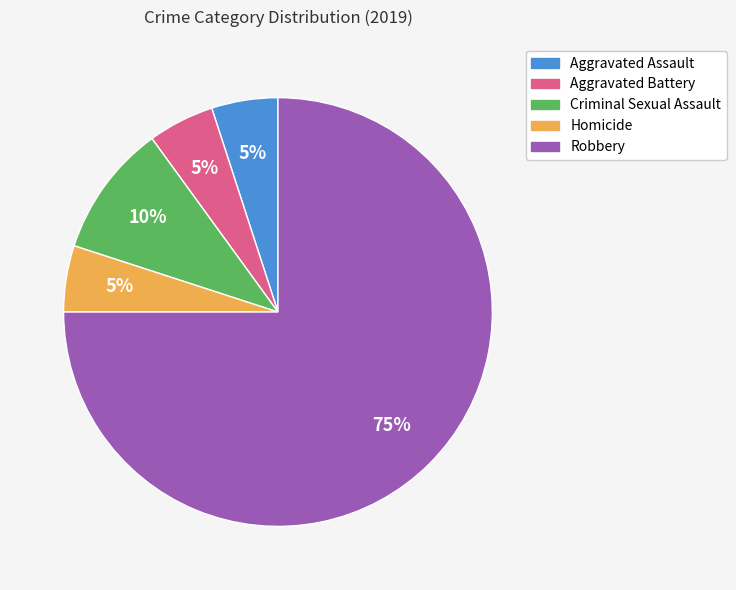

What is the majority slice?

Robbery